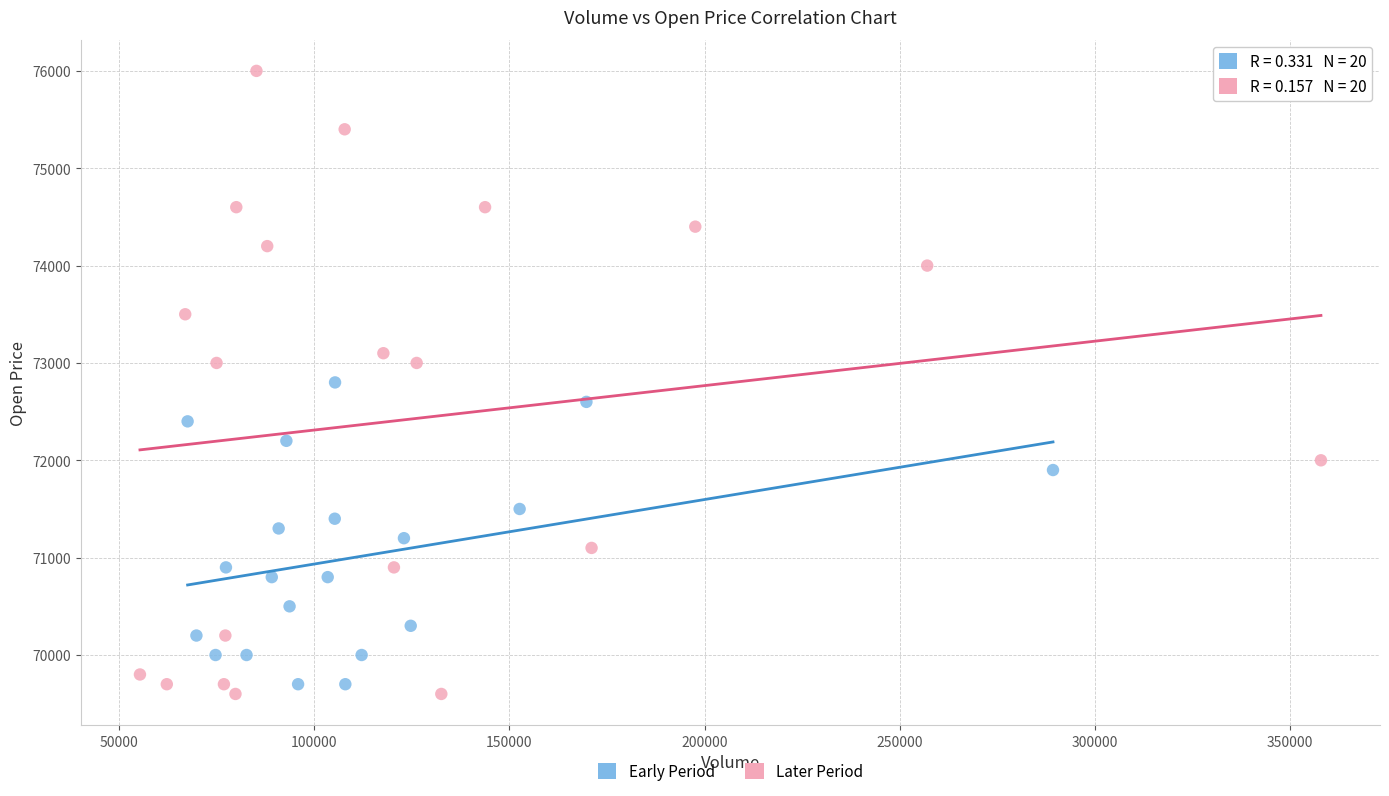

Which series has the widest spread of Y values?

Later Period